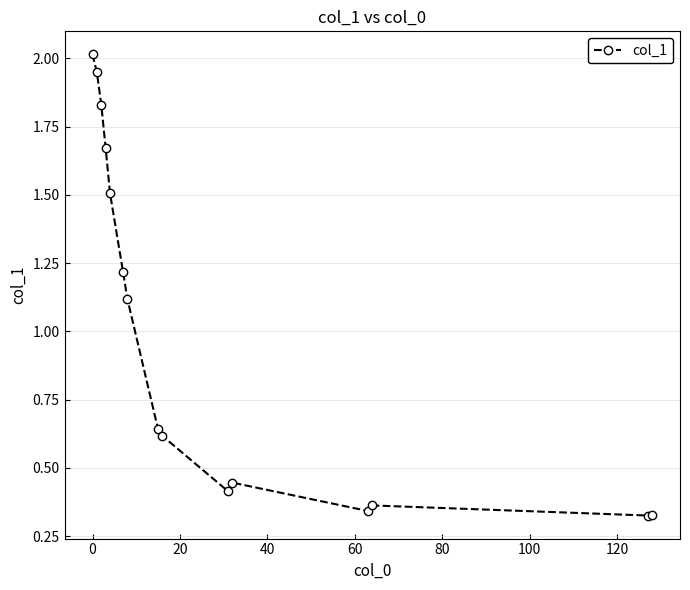

What is the maximum value shown in the chart?

2.0